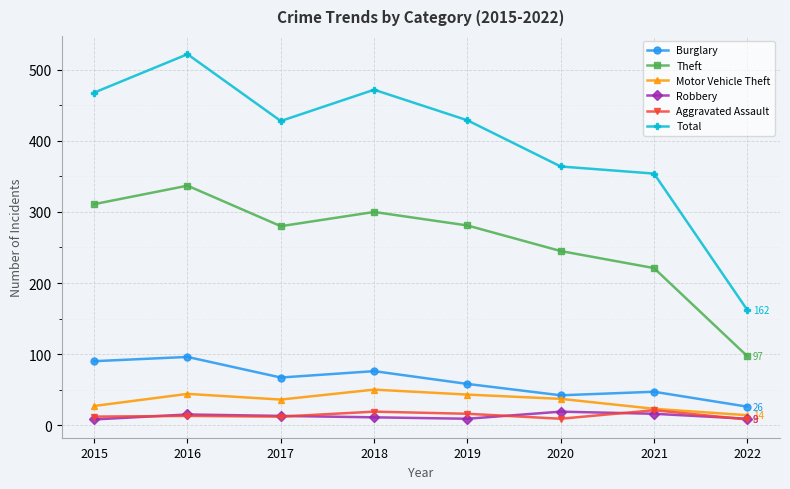

What is the value of the Theft point at the 4th from the left?

300